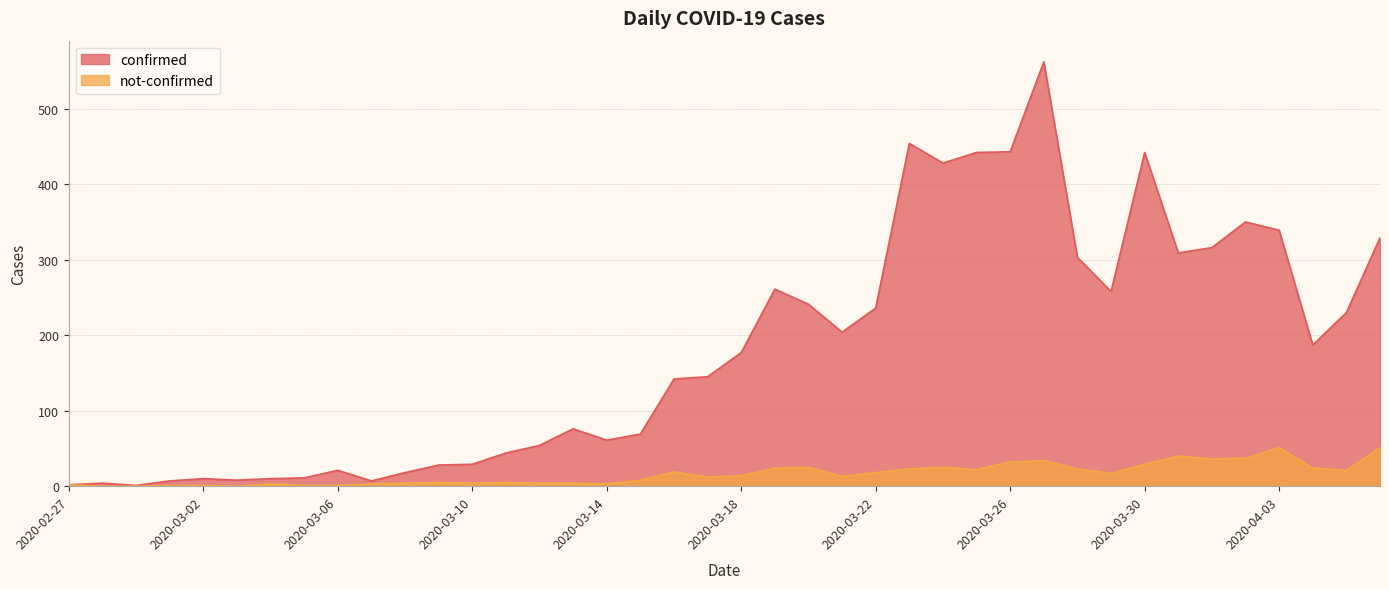

What are all the series names shown in the legend?

confirmed, not-confirmed